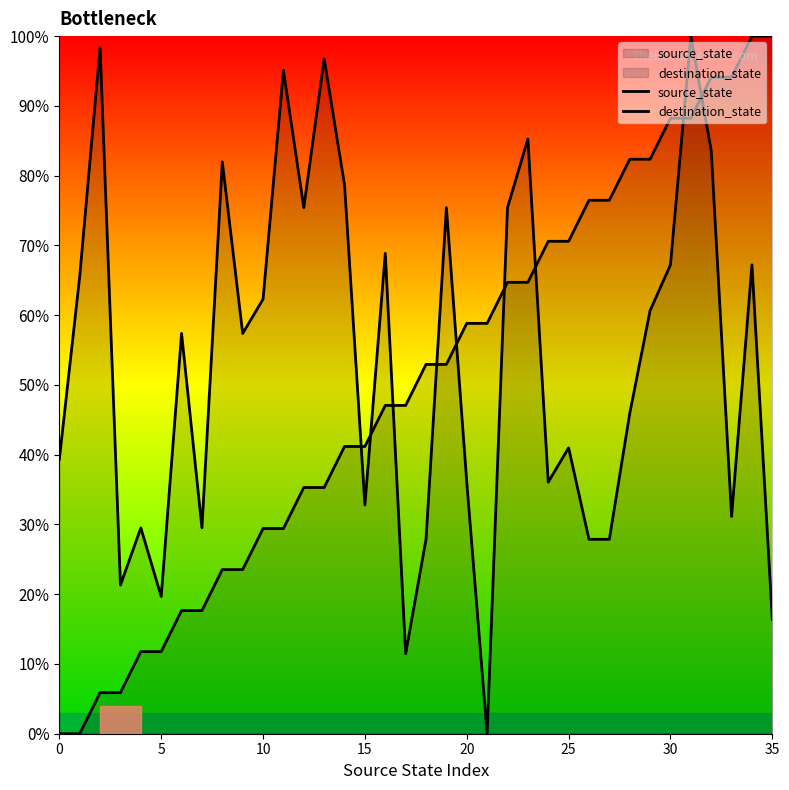

What is the difference between the highest and lowest values at 24?

34.5